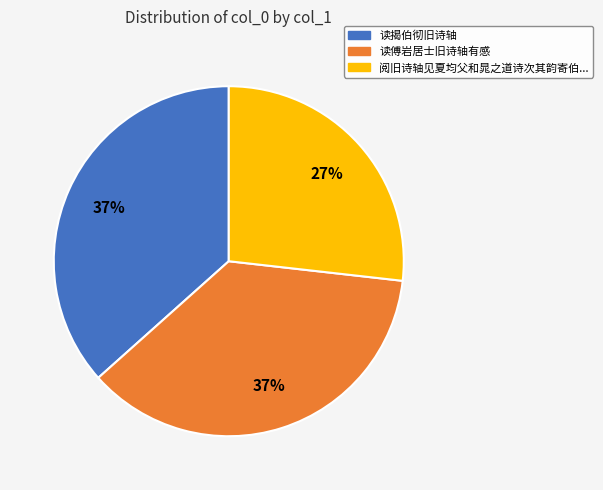

To the nearest percent, what is the difference between the largest and smallest slice percentages?

10%